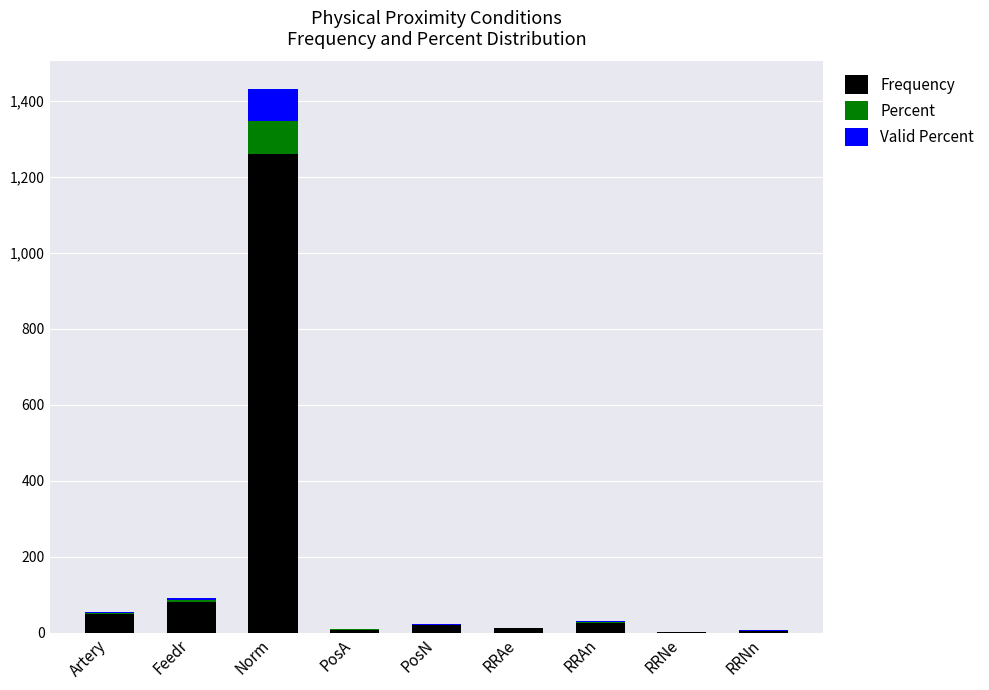

At which label does Frequency reach its peak?

Norm